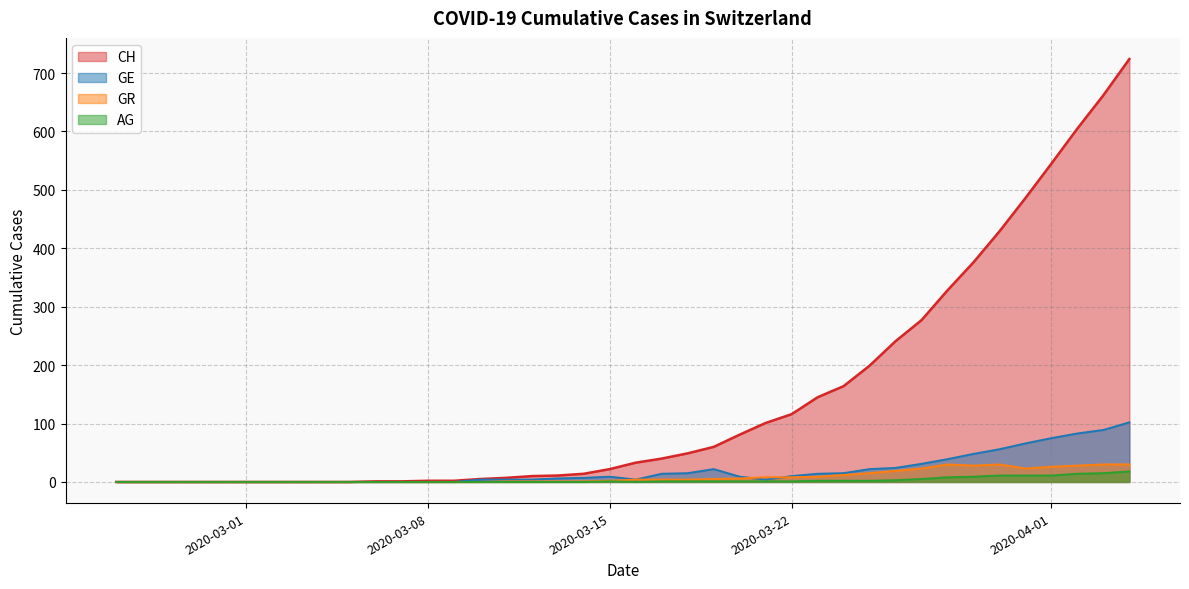

True or false: AG and GR intersect in this chart.

False